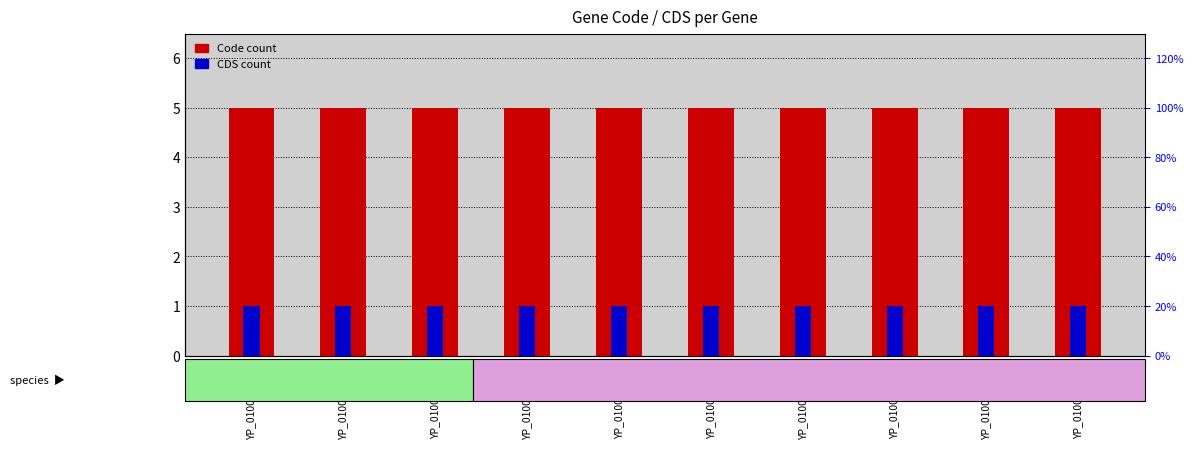

What is the maximum value shown in the chart?

5